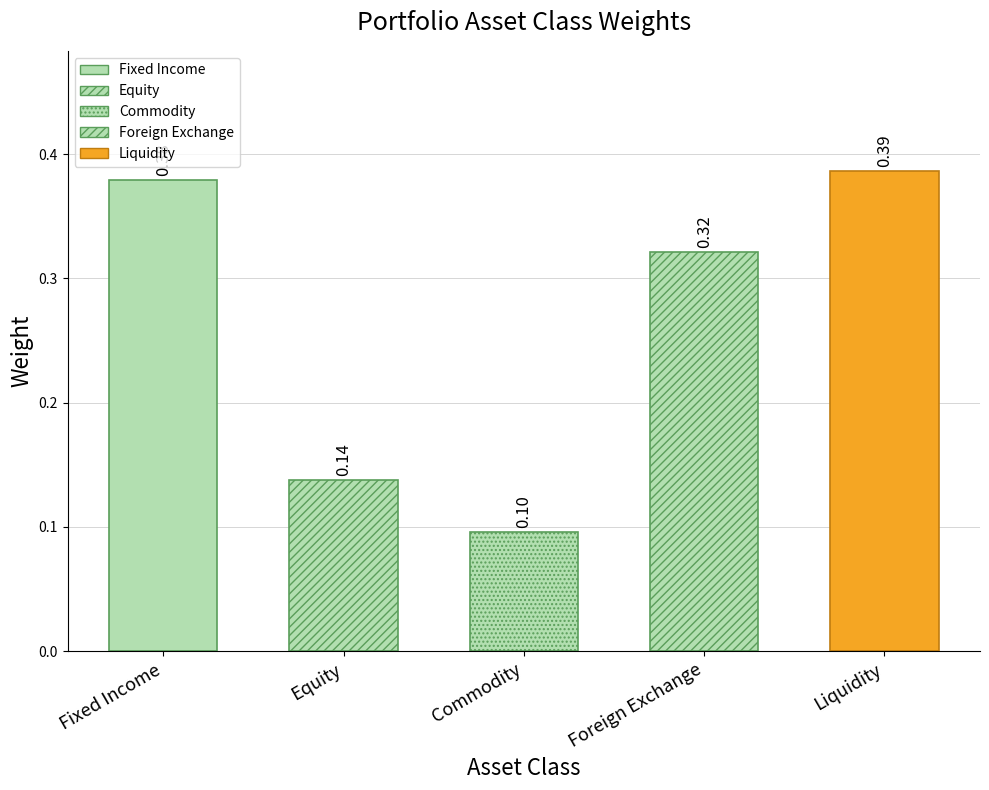

At which category does the chart reach its minimum across all series?

Commodity